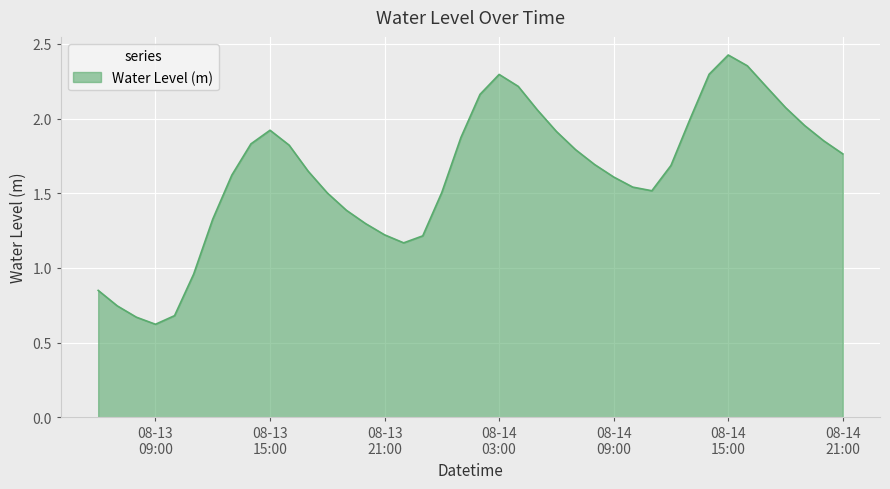

What is the smallest value displayed?

0.6